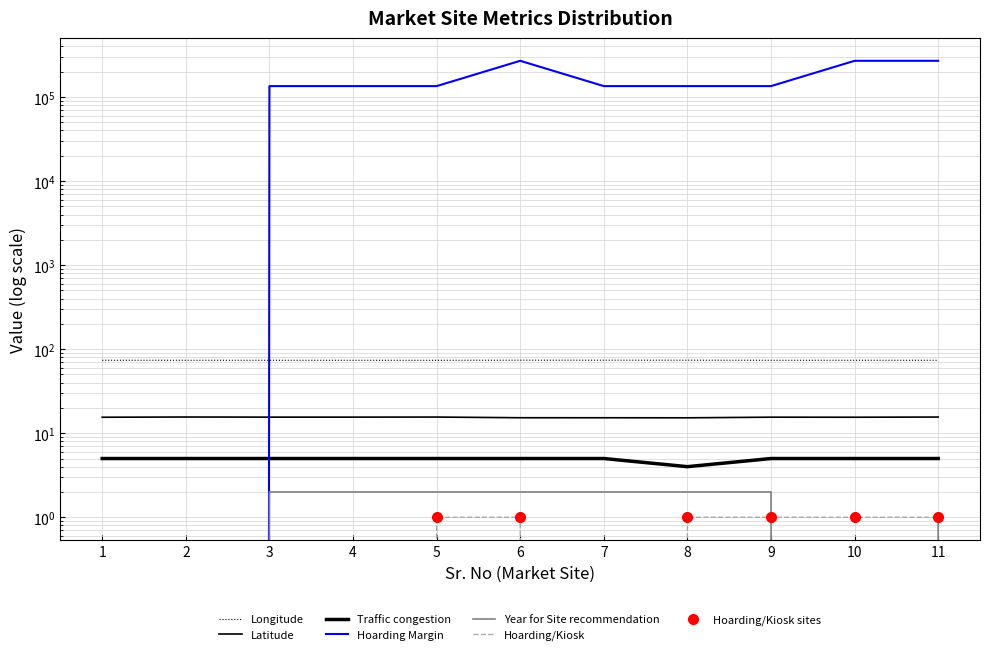

What is the difference between the highest and lowest values at 1?

73.8